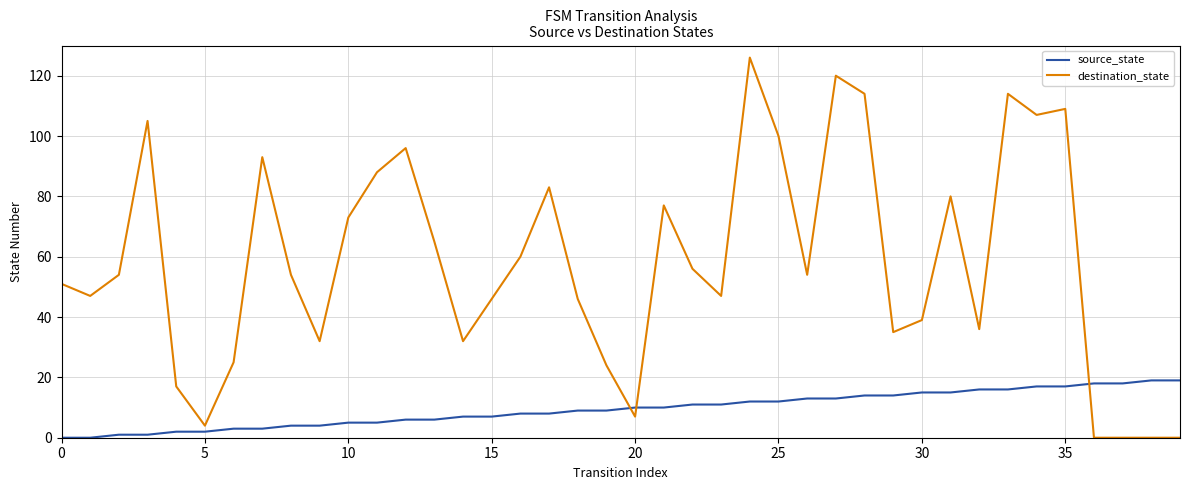

What is the maximum value shown in the chart?

126